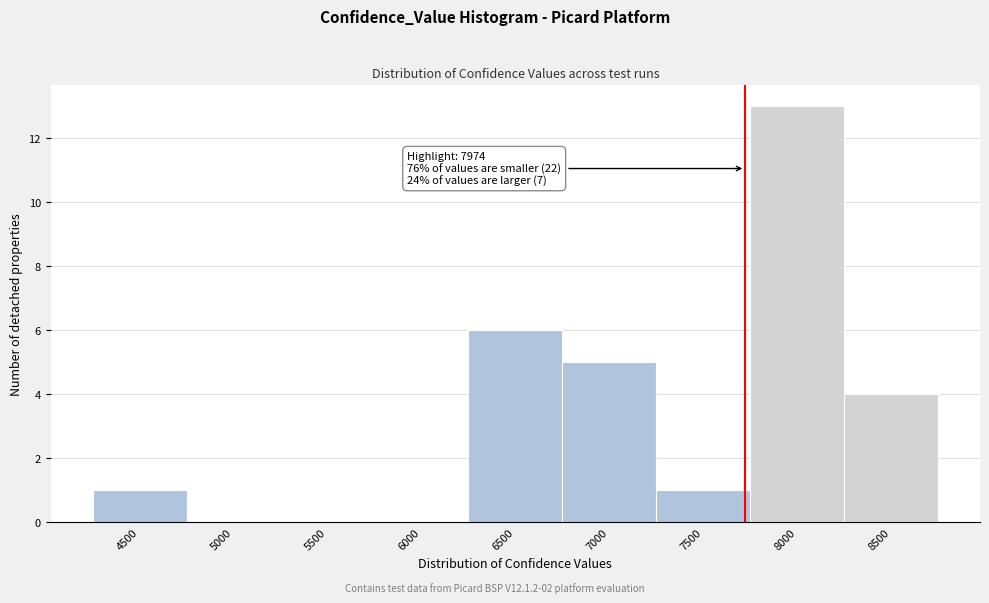

Reading left to right, extract all data points from this chart.

4500=1	5000=0	5500=0	6000=0	6500=6	7000=5	7500=1	8000=13	8500=4